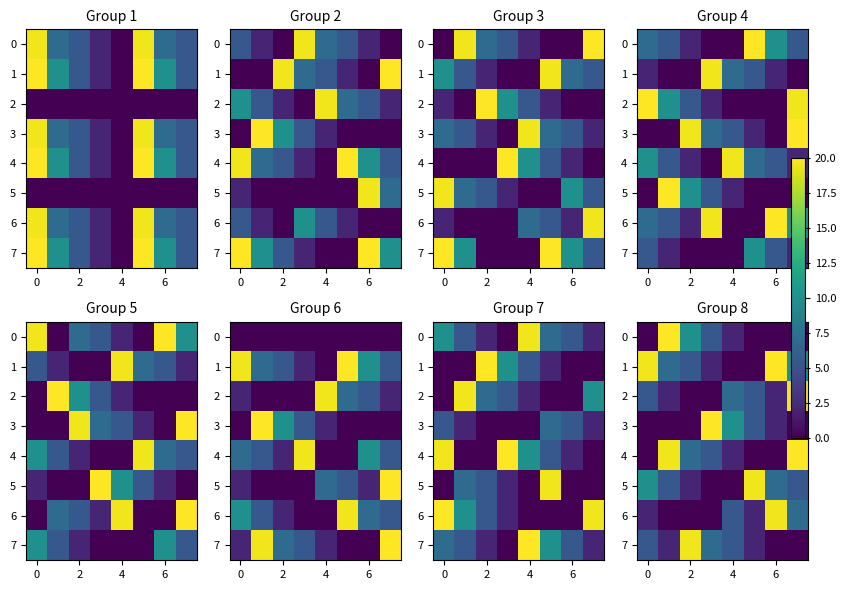

How many positive values does the 6 series have?

5